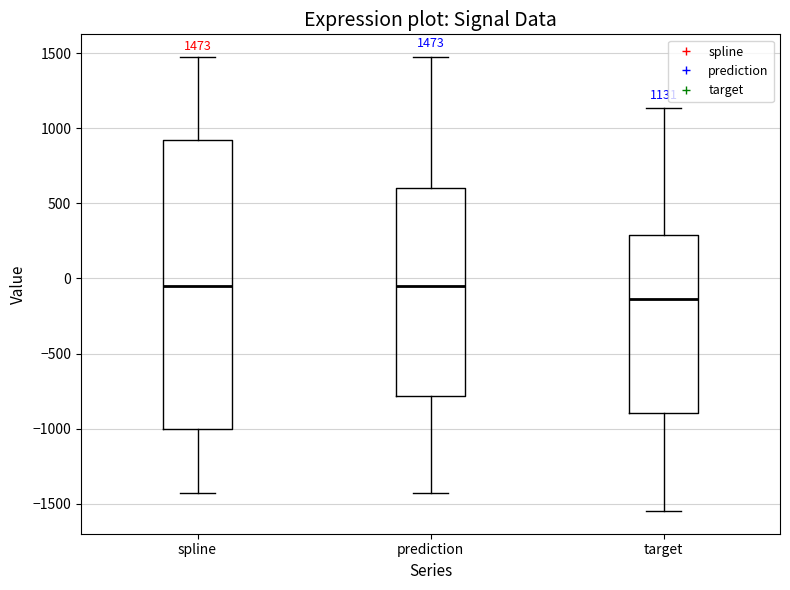

Which box is the tallest, from its lower edge to its upper edge?

spline